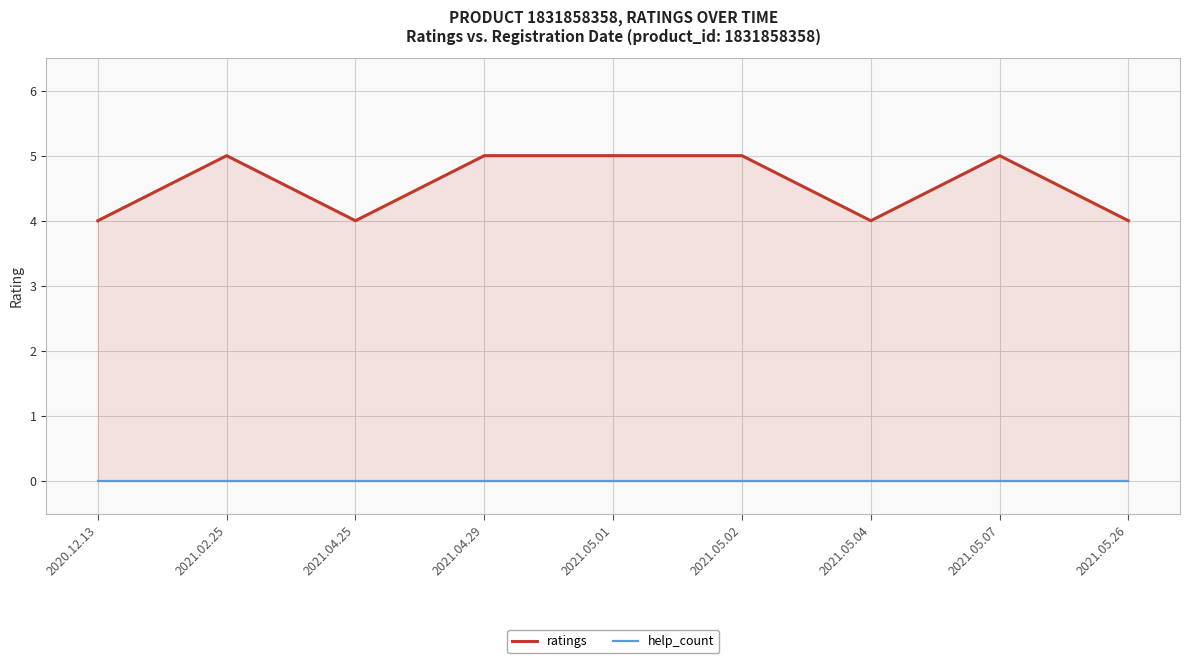

Which has a higher value, 2021.05.02 or 2021.05.01?

2021.05.02